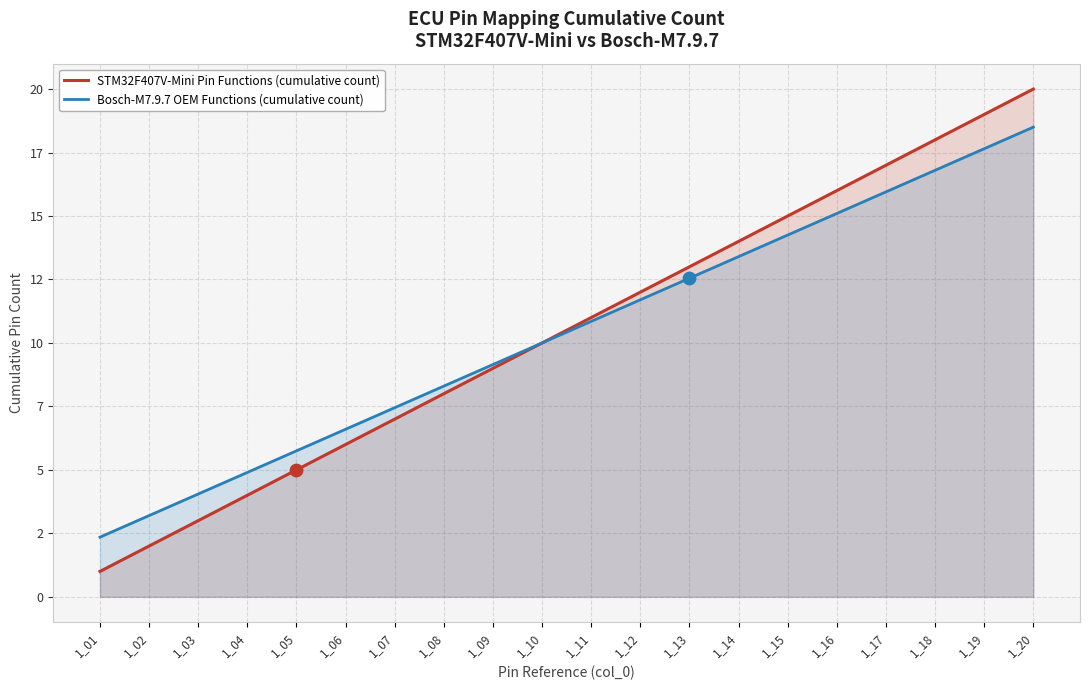

Is the value of Bosch-M7.9.7 OEM Functions (cumulative count) at 1_11 greater than the value of STM32F407V-Mini Pin Functions (cumulative count) at 1_07?

Yes